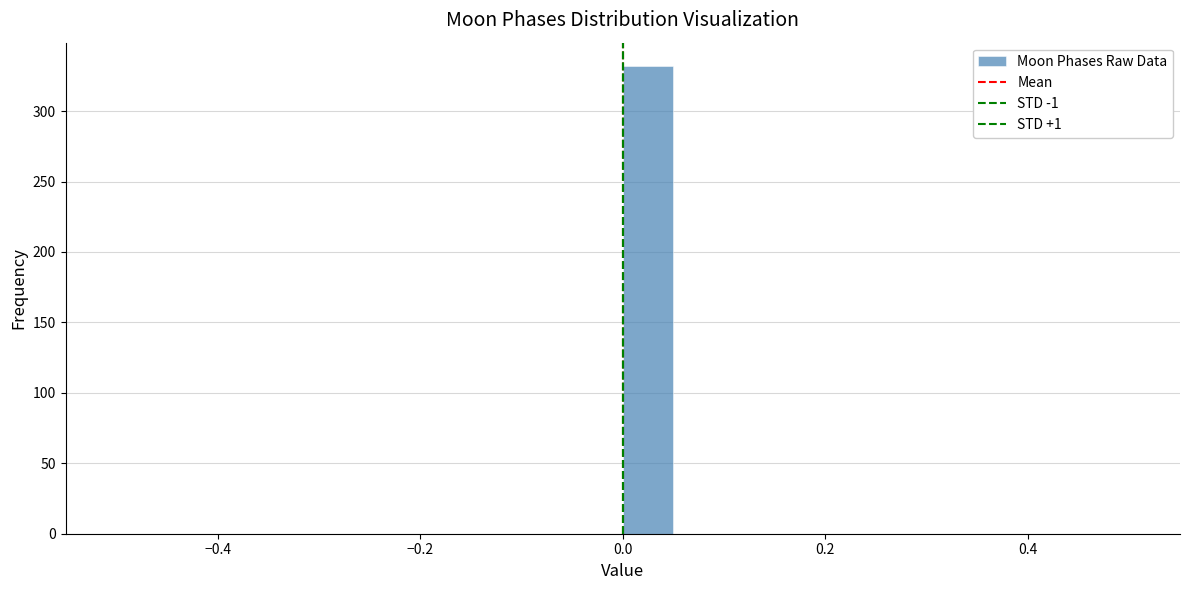

Around what value on the x-axis is the tallest bar? Give the approximate position of its centre, as read against the axis.

0.02